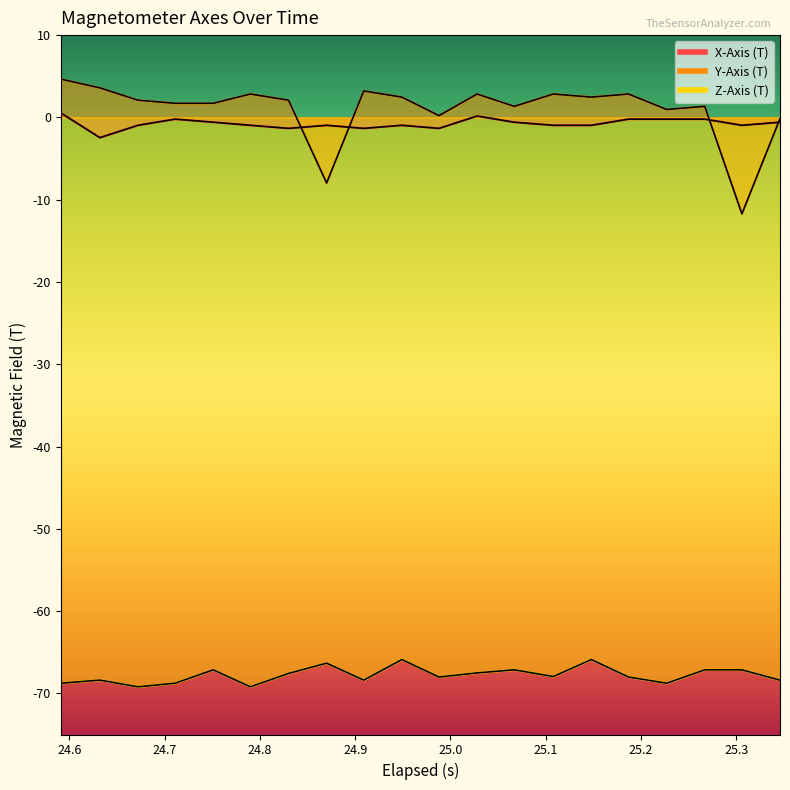

At which label does Z-Axis (T) first exceed -67?

24.87